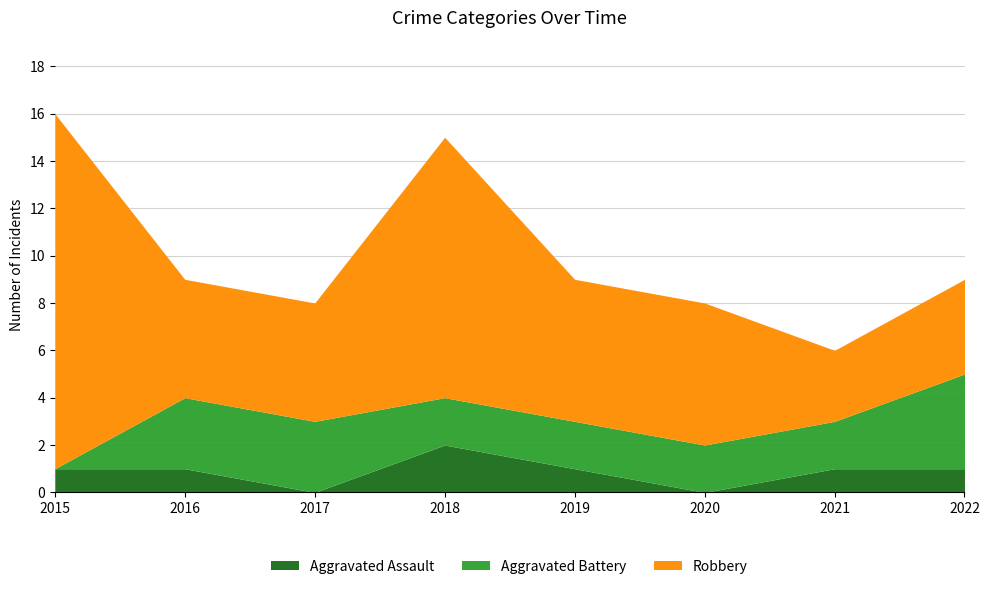

How many data points does each series have?

8